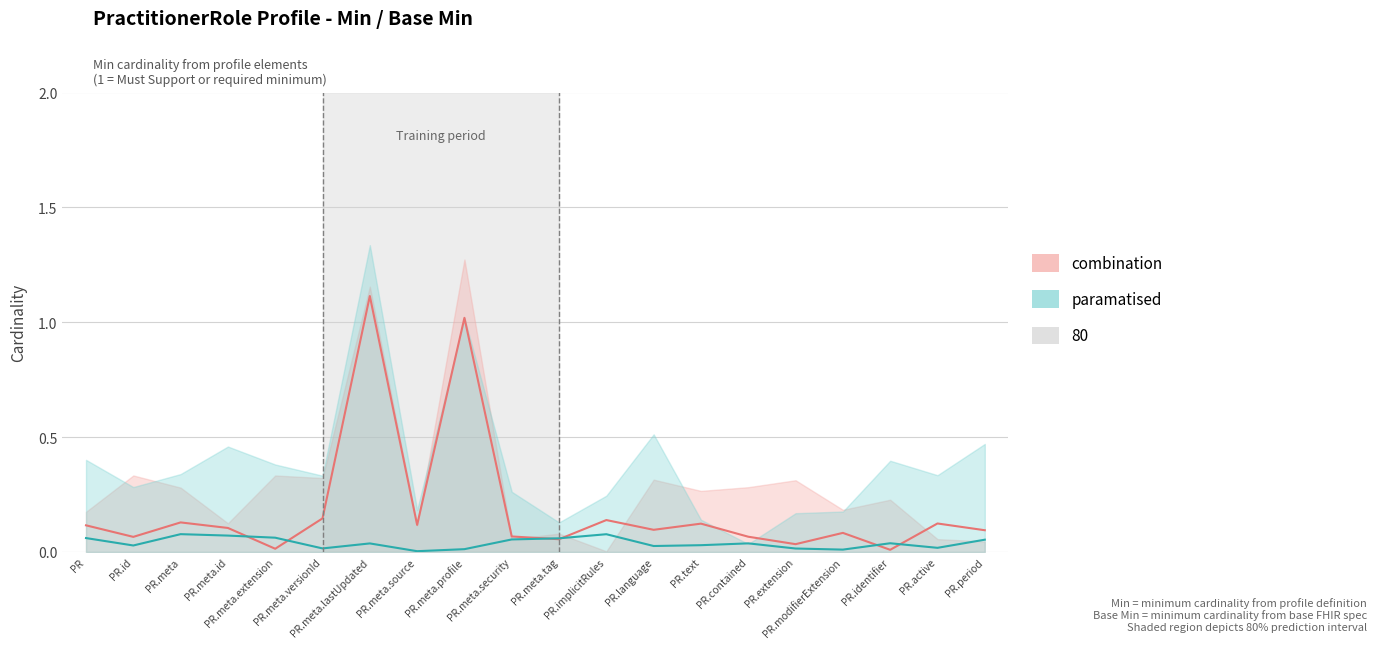

True or false: the data has more than 0 interior local peaks.

True